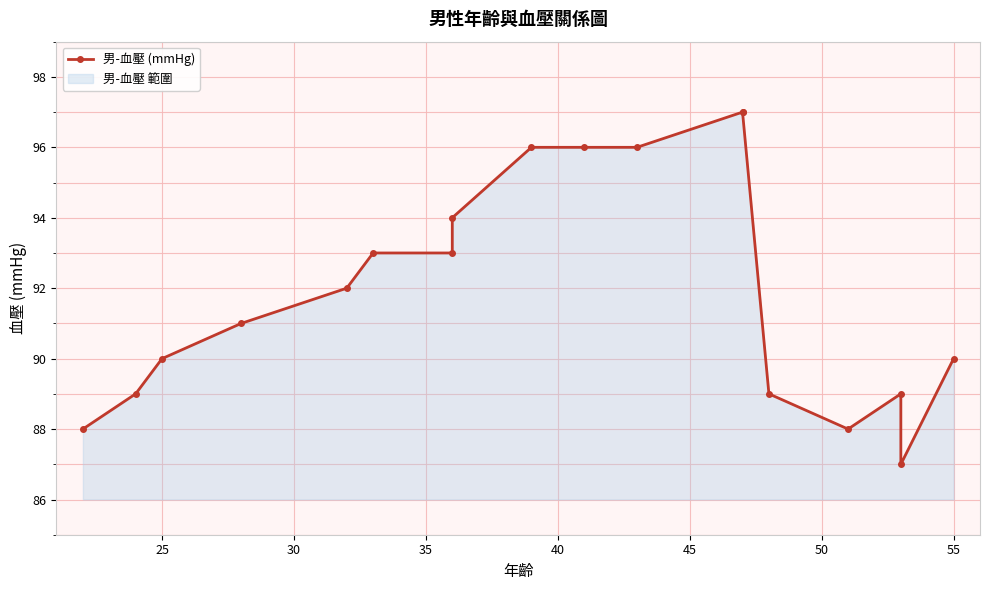

How many values are between 89 and 96?

13